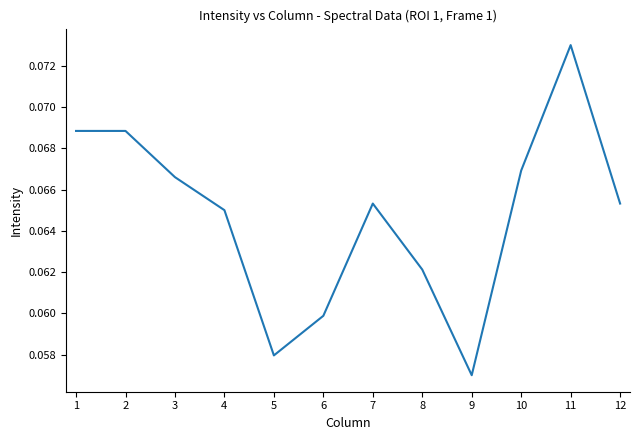

True or false: the data shows 0.0 at 2.

False